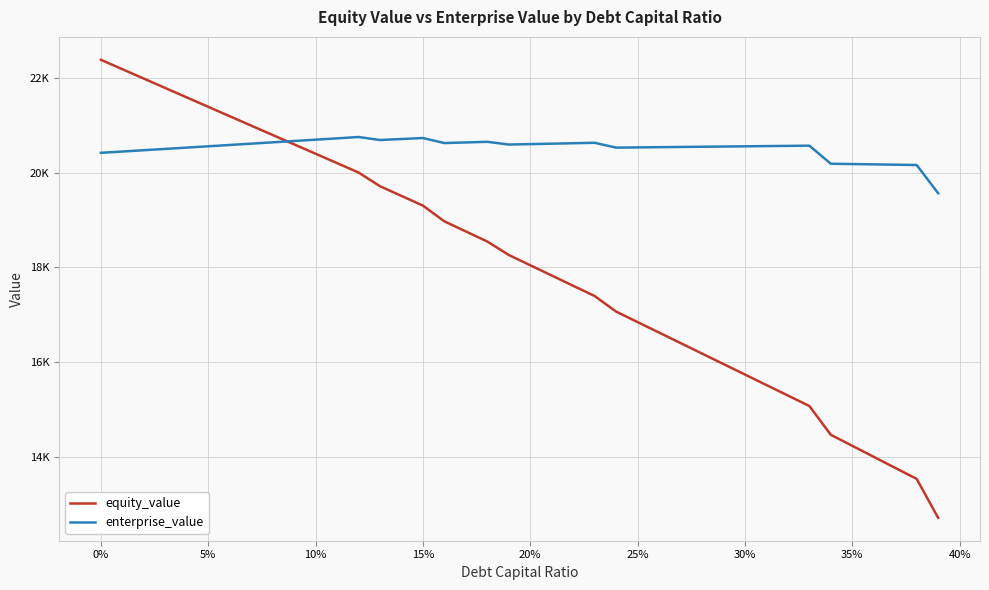

What are all the series names shown in the legend?

equity_value, enterprise_value